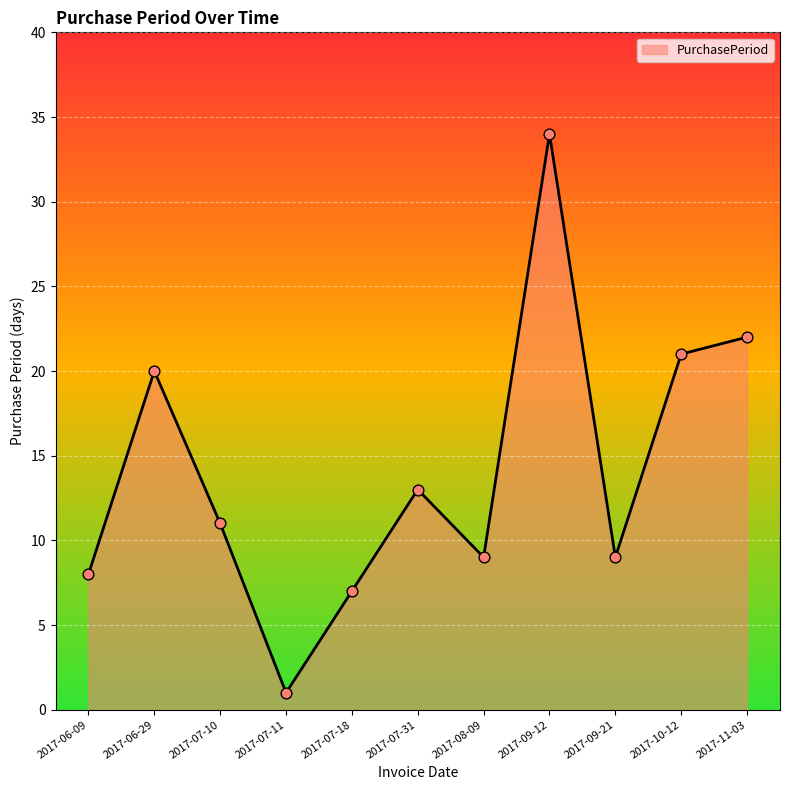

Between 2017-06-09 and 2017-06-29, which is larger?

2017-06-29